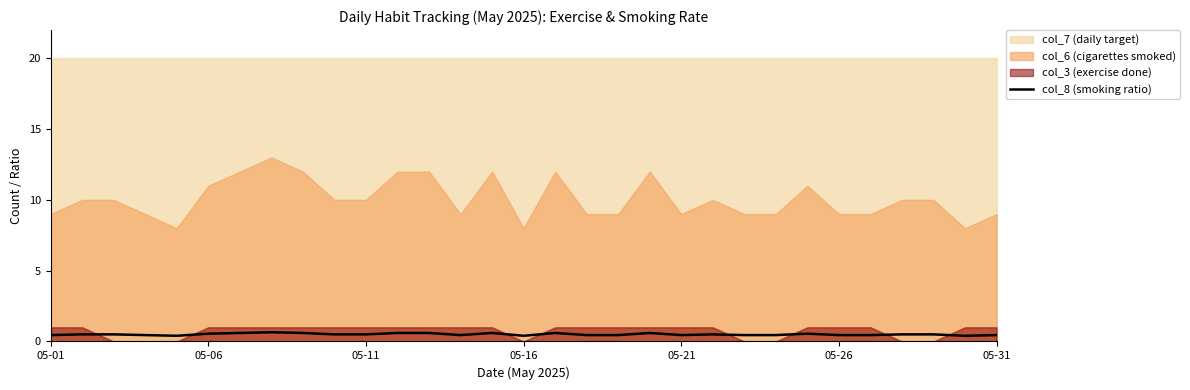

How many values are between 0 and 1?

31